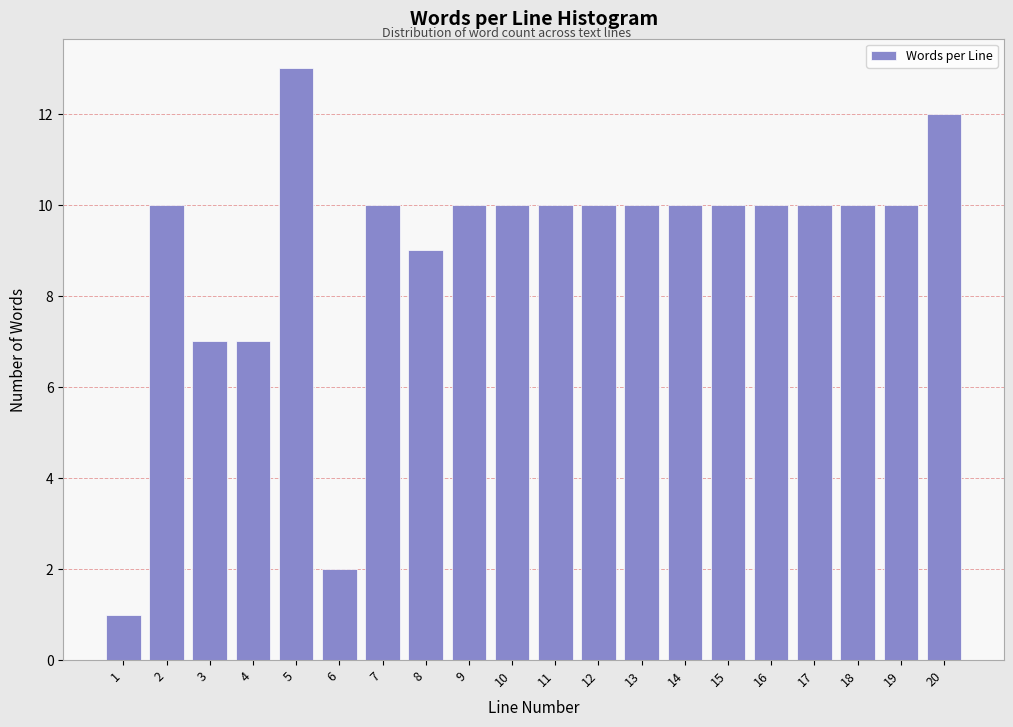

Reading left to right, list all the values displayed in this chart.

1=1	2=10	3=7	4=7	5=13	6=2	7=10	8=9	9=10	10=10	11=10	12=10	13=10	14=10	15=10	16=10	17=10	18=10	19=10	20=12